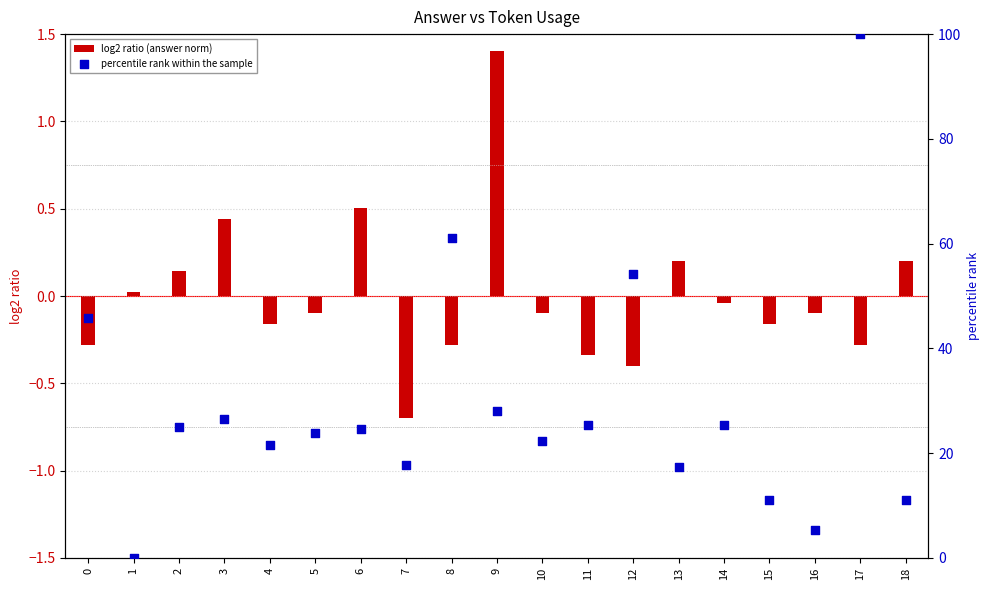

What is the total value across all series at 10?

22.3